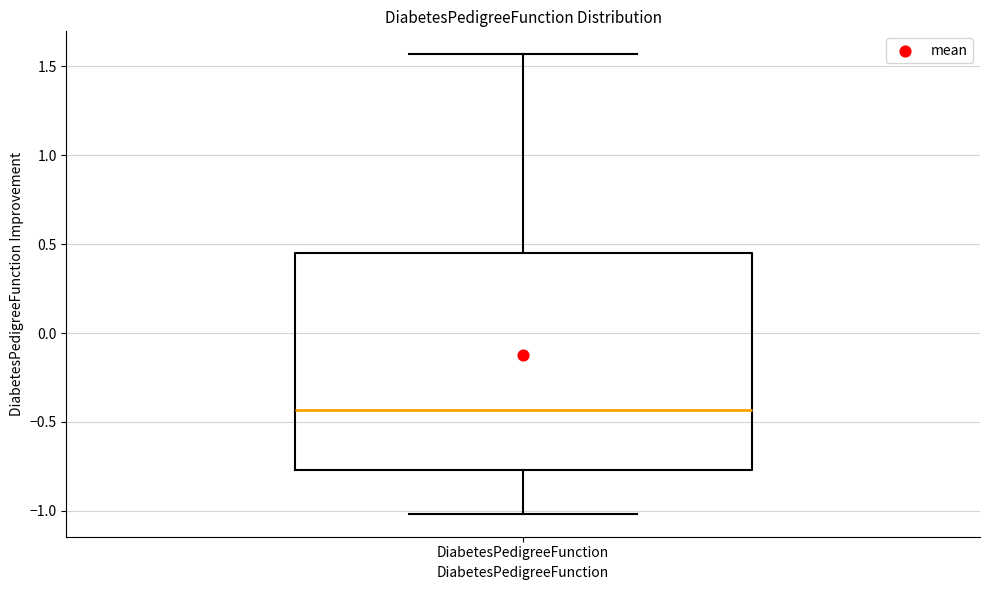

Transcribe this box plot: give where the median line is, the range the box spans, and where the two whiskers end, as read against the y-axis. The values are not printed on the chart, so give them approximately, as read against the axis.

median -0.45, box -0.75 to 0.45, whiskers -1.00 to 1.55